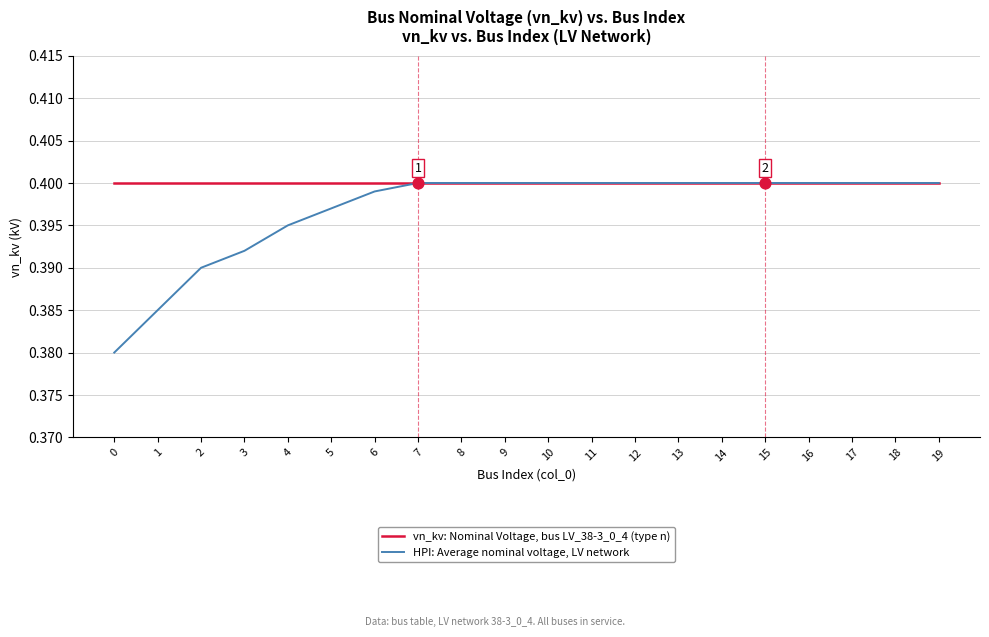

Which series has the largest total across all categories?

vn_kv: Nominal Voltage, bus LV_38-3_0_4 (type n)